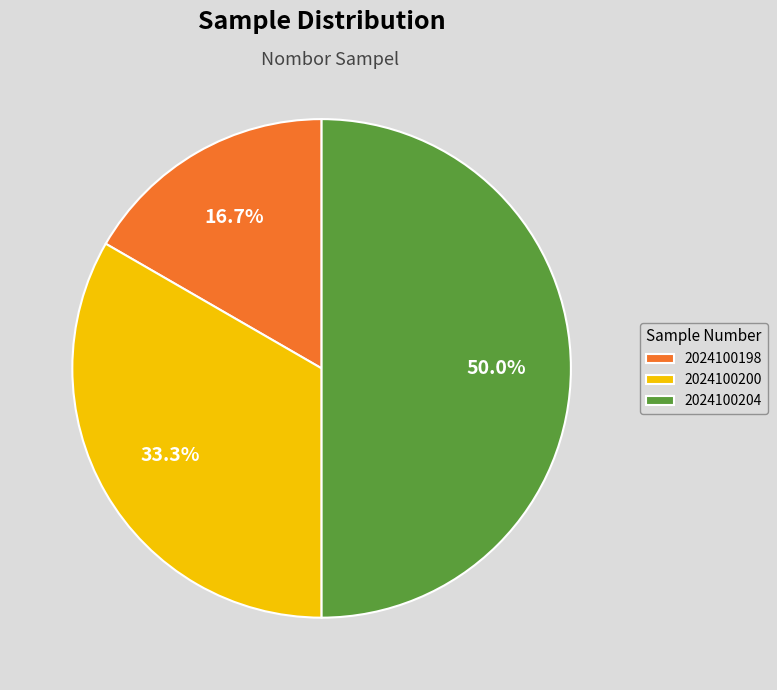

How many segments does this pie chart have?

3